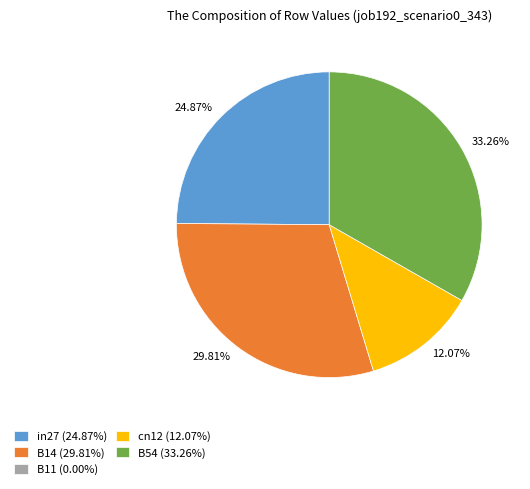

Is there a majority slice in this chart?

No